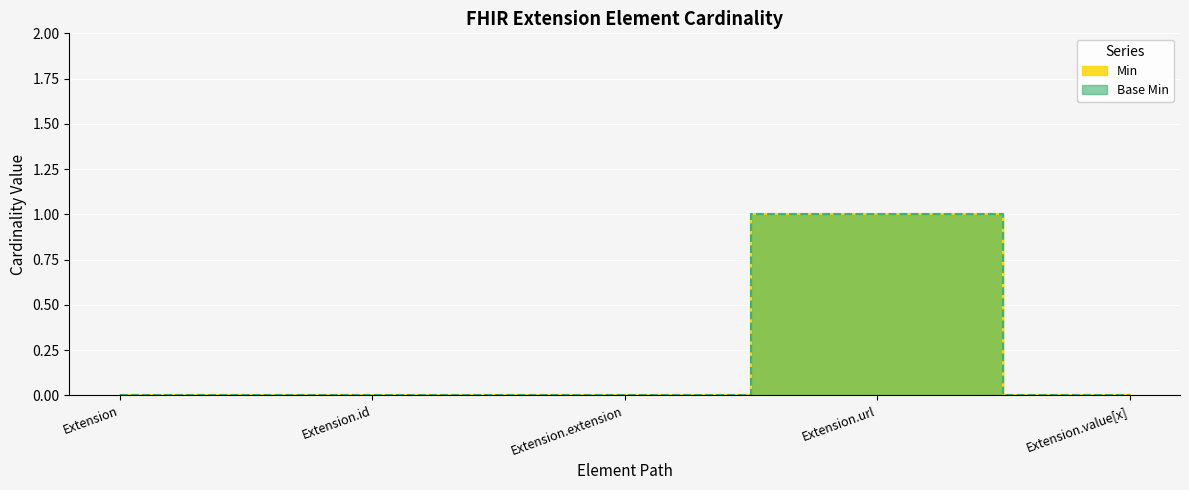

How many Min values are between 0 and 1?

5